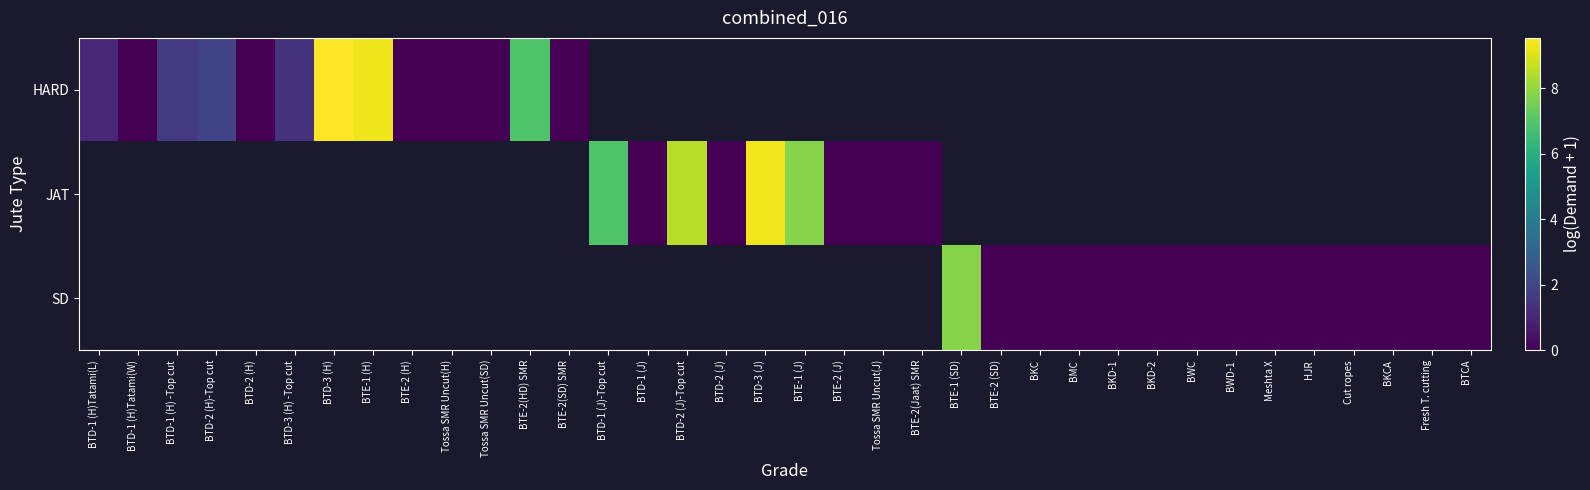

How many values in the JAT series are below 6?

5